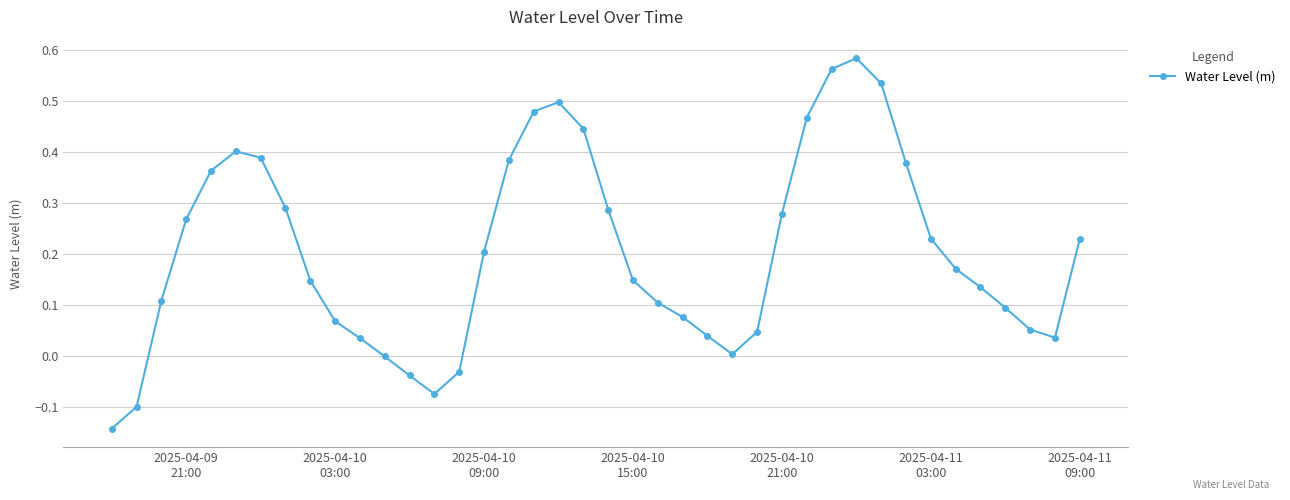

What is the sum of all values?

8.1